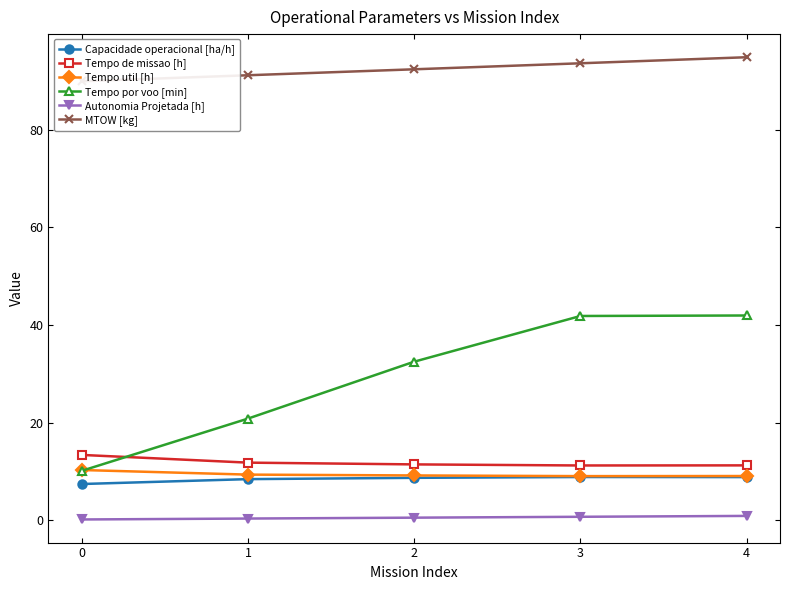

Does the chart have visible grid lines?

No